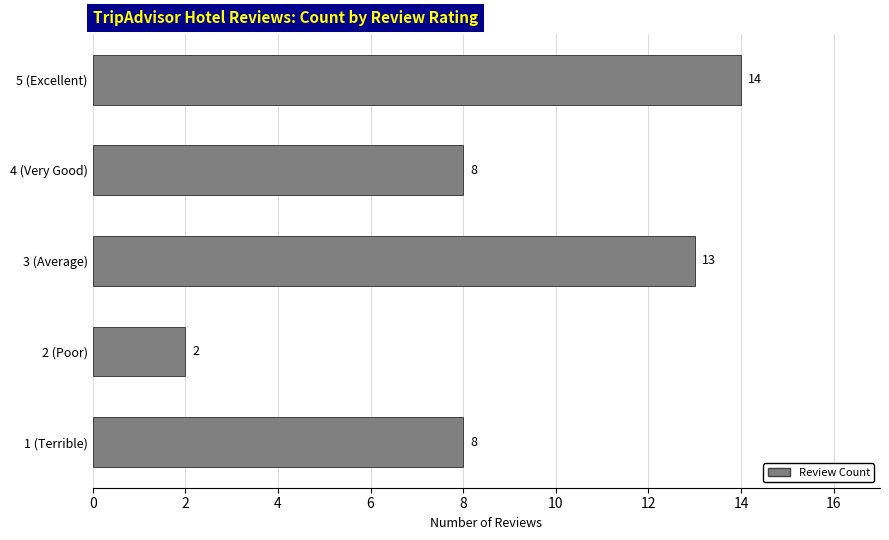

What is the change in value from 2 (Poor) to 4 (Very Good)?

+6